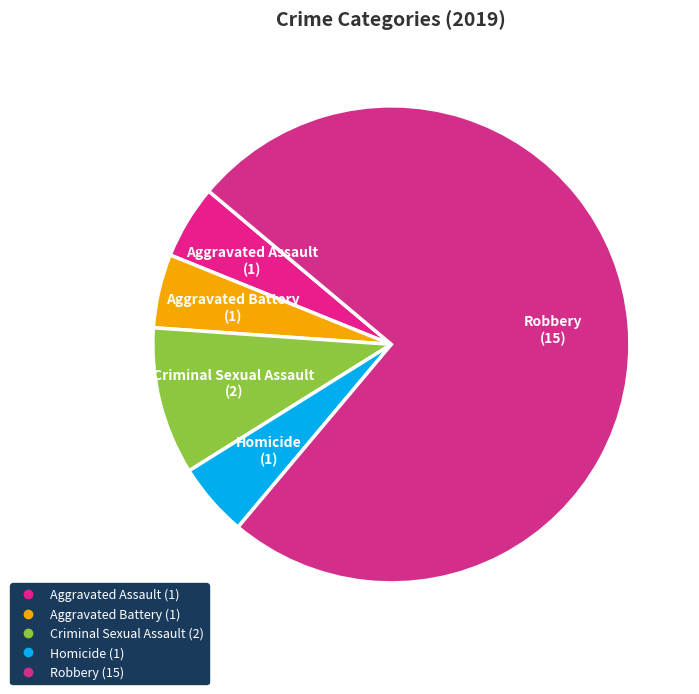

True or false: Aggravated Assault accounts for 12% of the total.

False